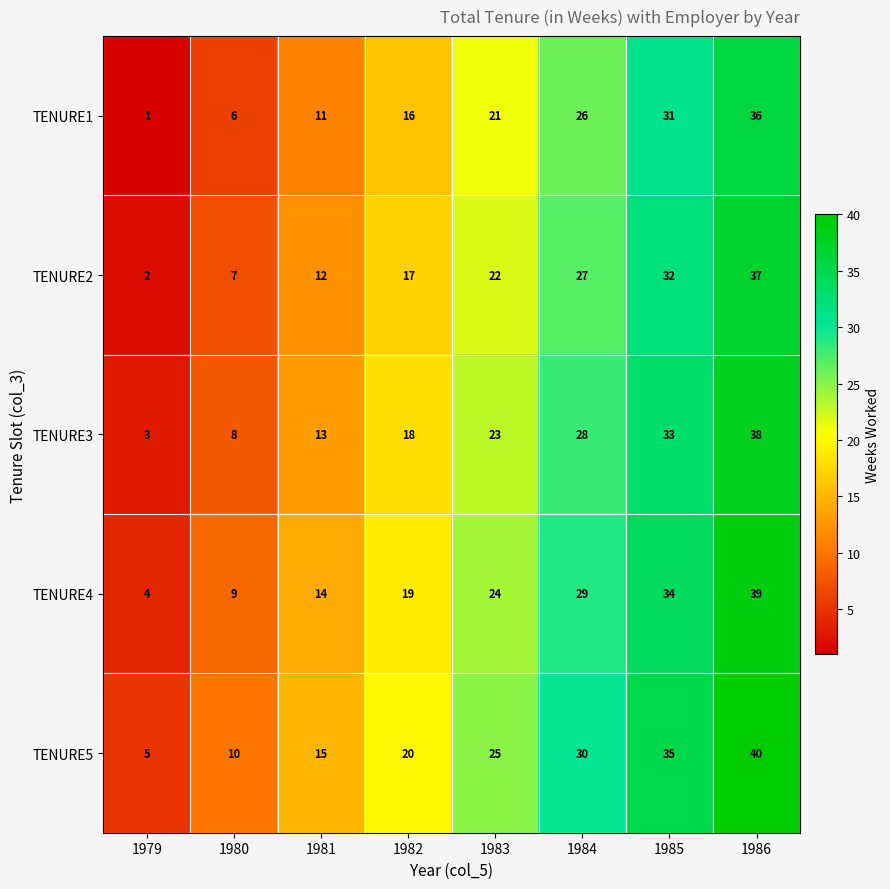

At which category is the sum across all series the highest?

1986